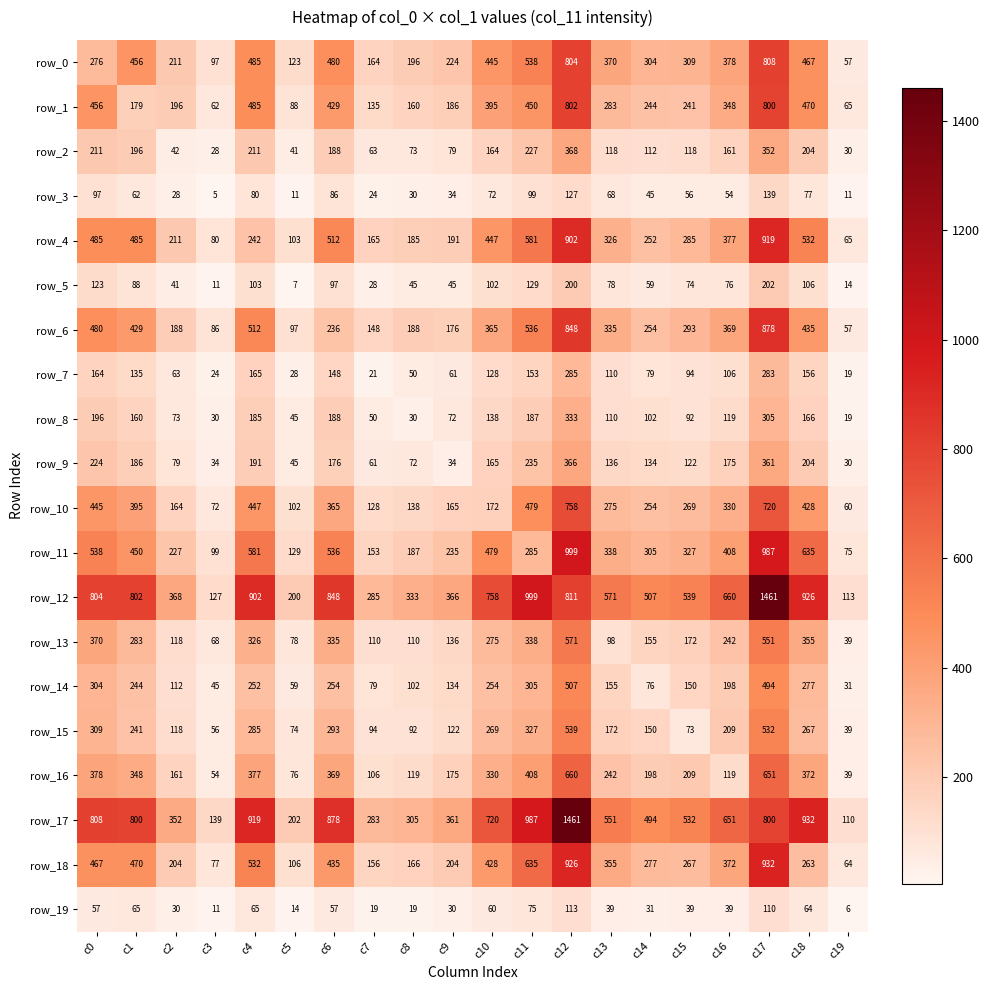

At how many categories does at least one series exceed 358?

15